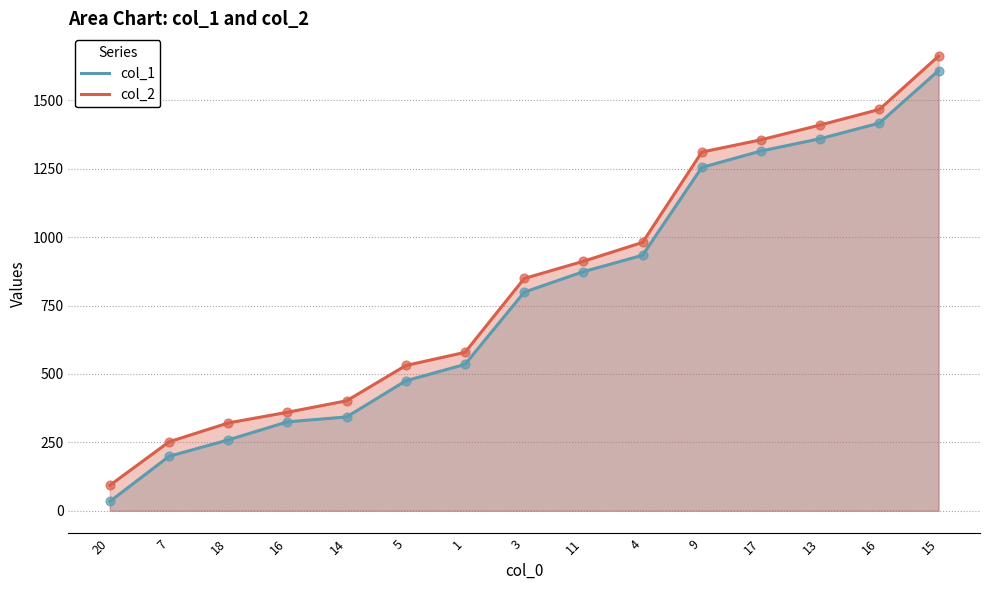

At how many categories does at least one series exceed 641?

8